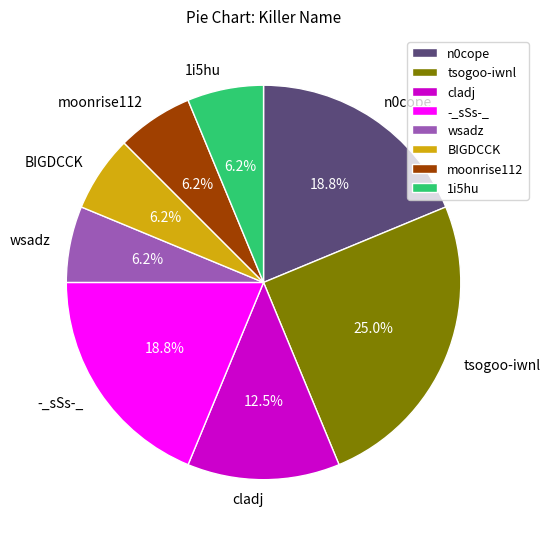

What percentage is the -_sSs-_ slice, to the nearest percent?

19%